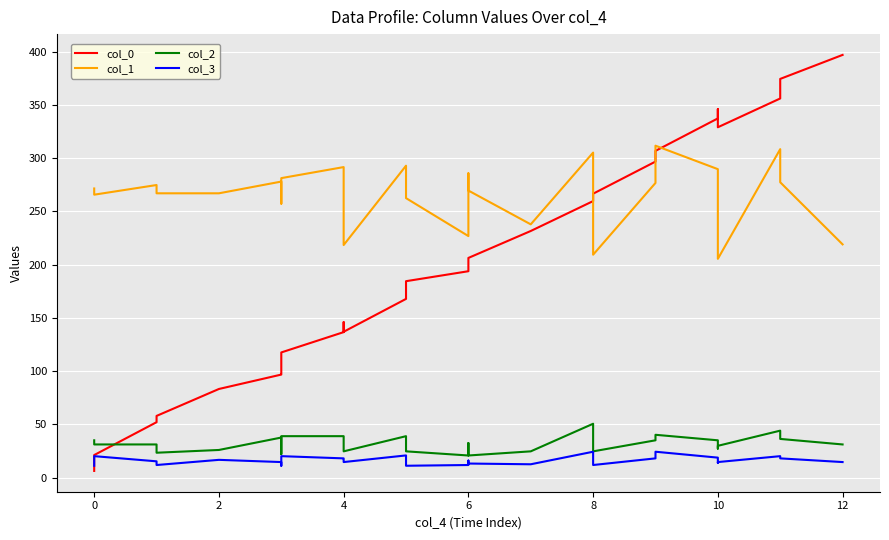

What is the minimum value for col_0?

6.2